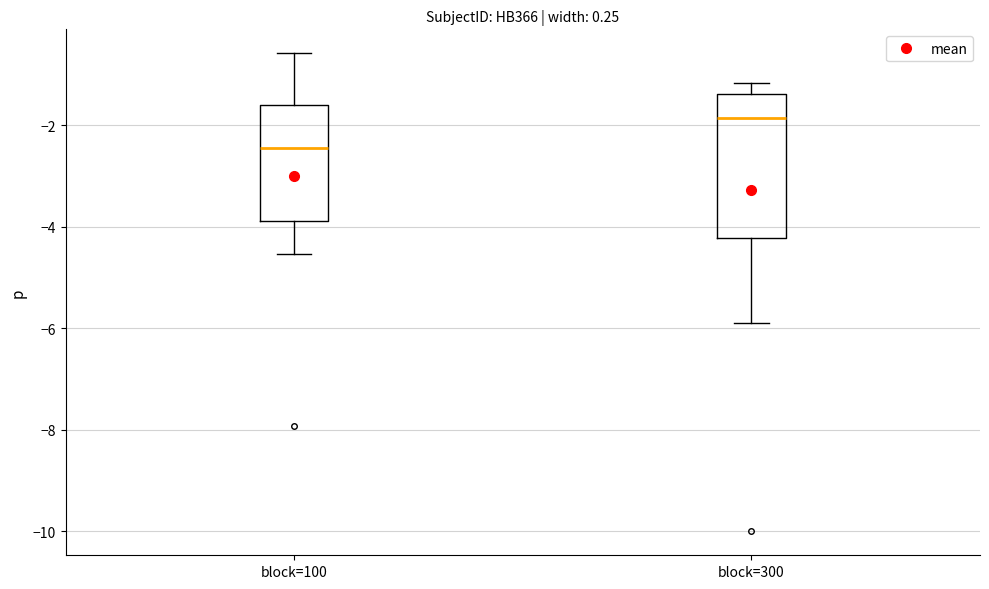

Reading left to right, transcribe this box plot: for each box, give where its median line is, the range the box spans, and where its two whiskers end, as read against the y-axis. The values are not printed on the chart, so give them approximately, as read against the axis.

block=100: median -2.4, box -3.8 to -1.6, whiskers -4.6 to -0.6
block=300: median -1.8, box -4.2 to -1.4, whiskers -5.8 to -1.2